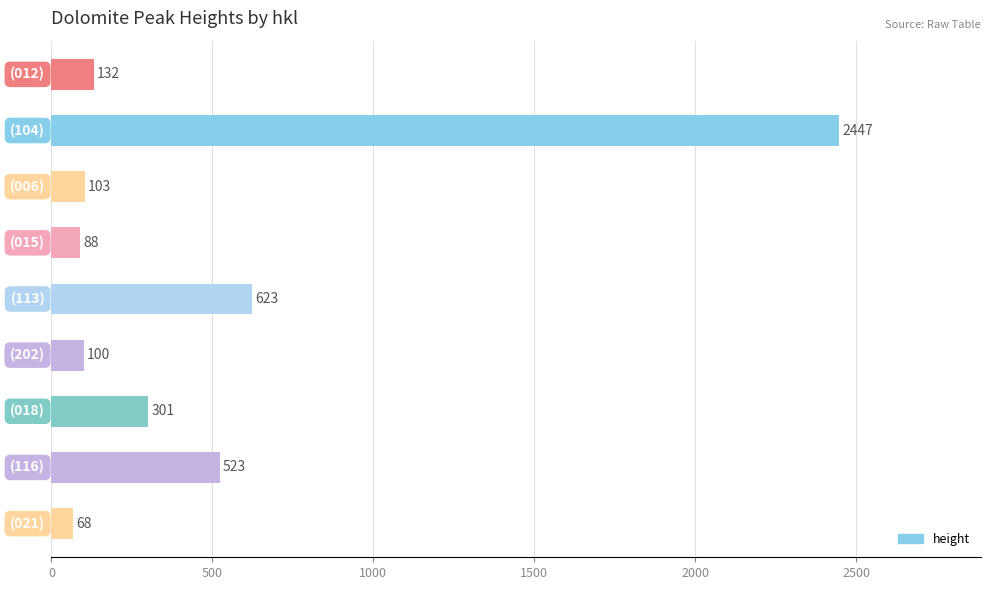

What is the minimum value shown in the chart?

68